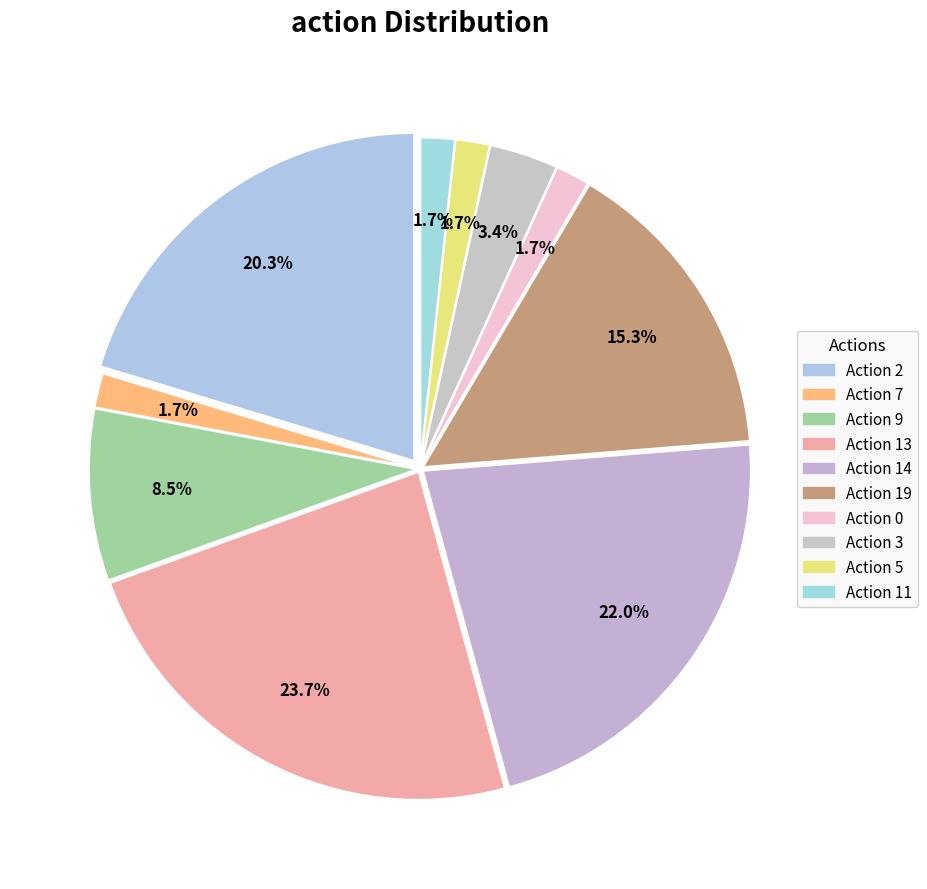

Rank the categories by value from highest to lowest.

13, 14, 2, 19, 9, 3, 7, 0, 5, 11